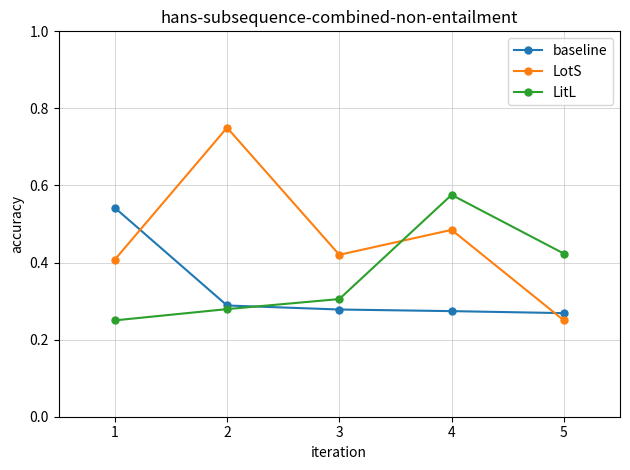

Is it true that baseline equals 0.3 at 4?

True